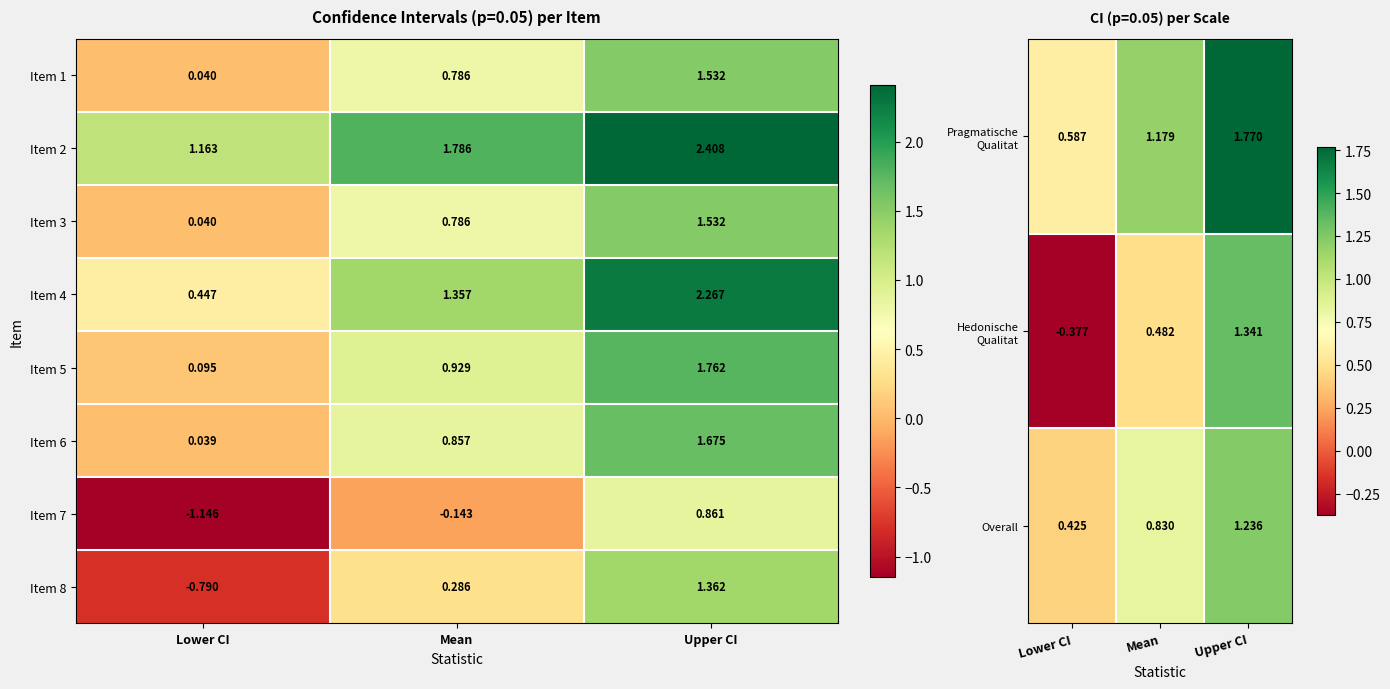

At which label is Overall closest to 0?

Lower CI